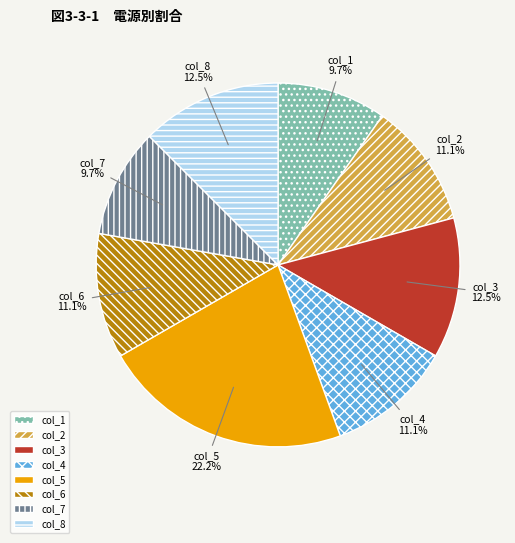

Is there a majority slice in this chart?

No